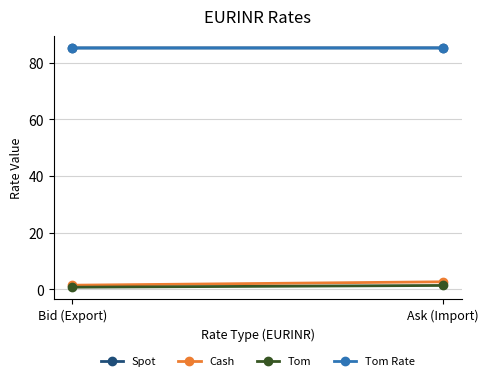

What is the label of the 2nd point from the left?

Ask (Import)